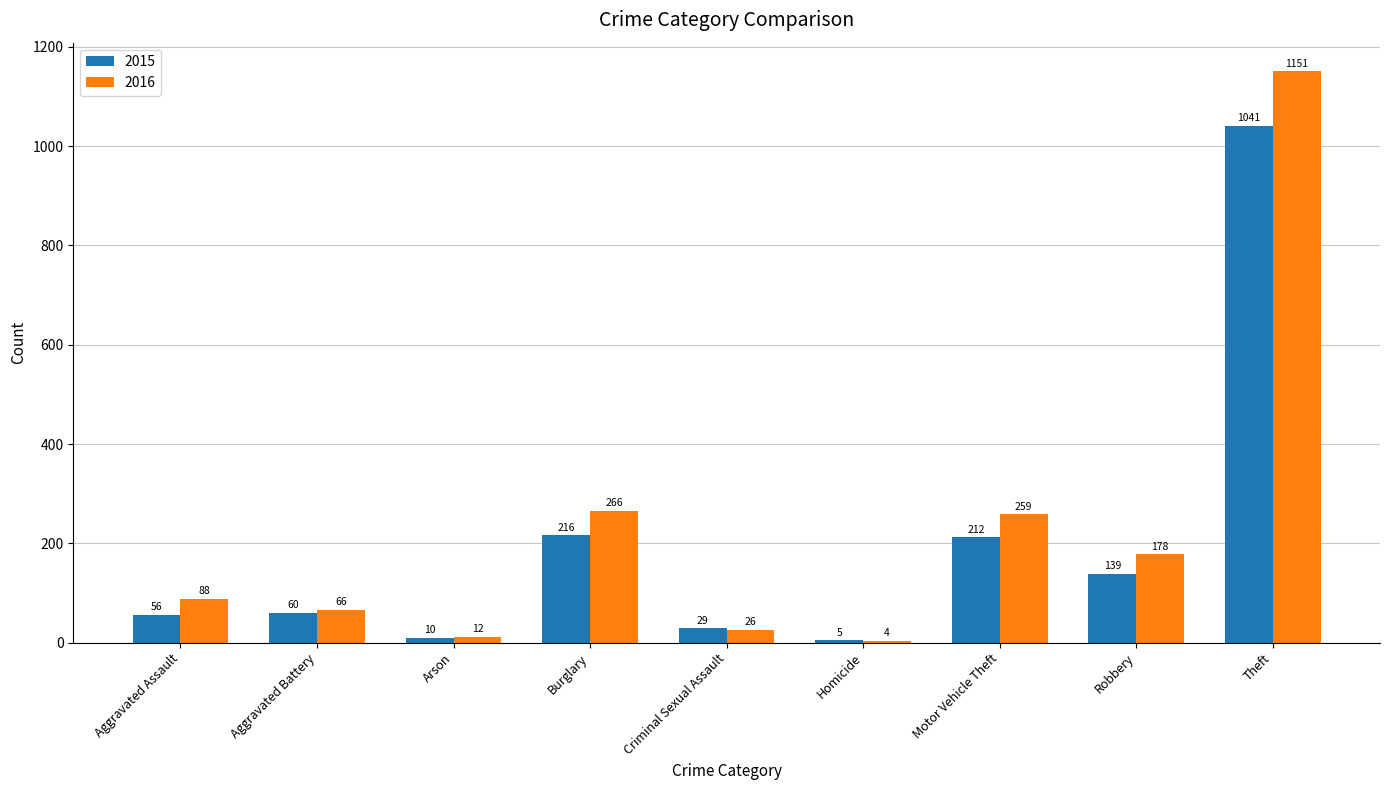

Which category has the highest value across all series?

Theft